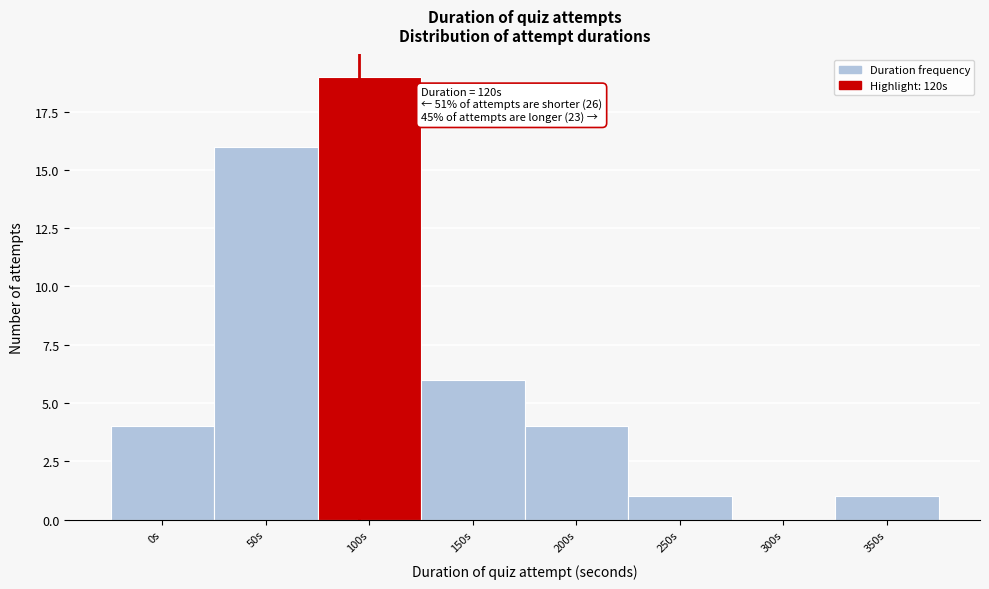

Reading right to left, extract all data points from this chart.

350s=1	300s=0	250s=1	200s=4	150s=6	100s=19	50s=16	0s=4